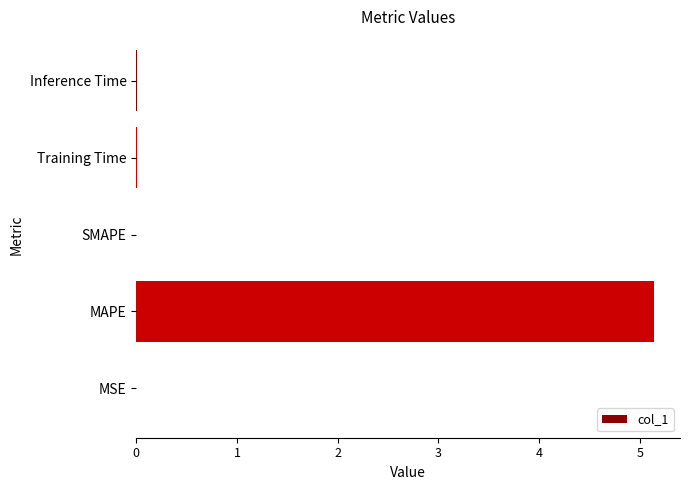

Between SMAPE and MAPE, which is larger?

MAPE